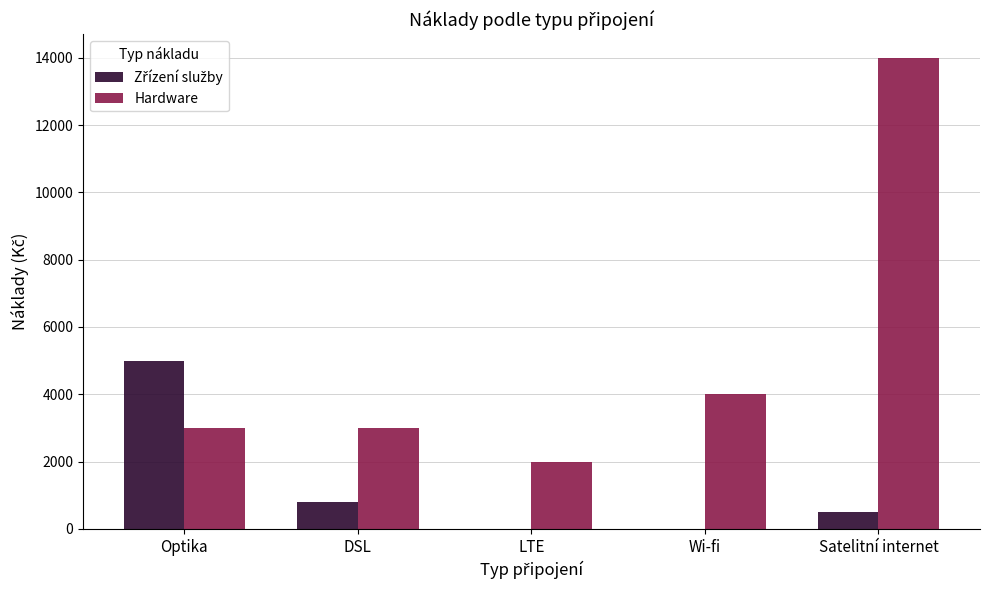

Are the bars horizontal?

No